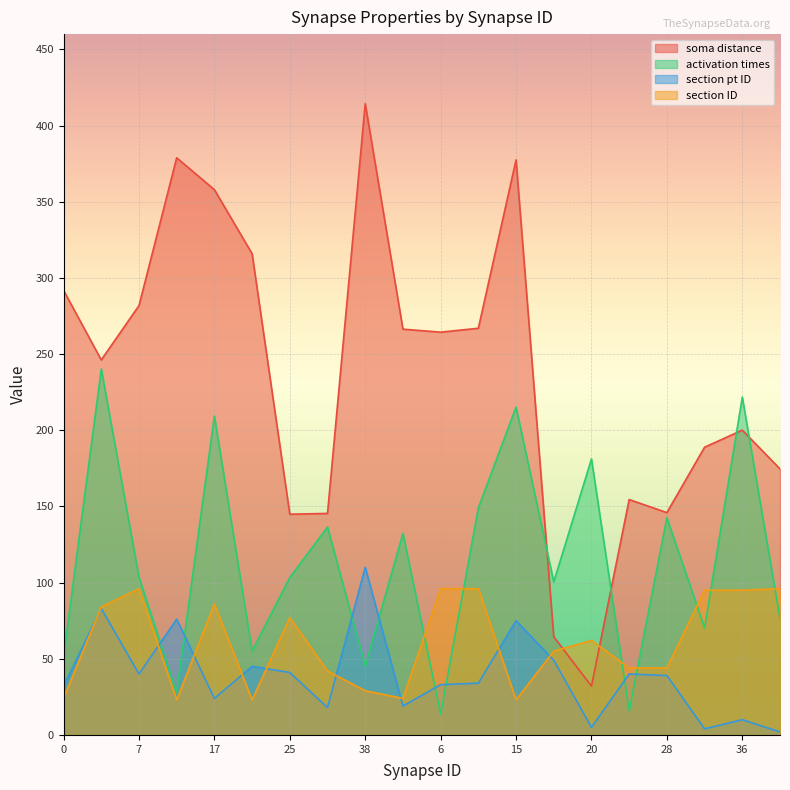

True or false: section pt ID and section ID intersect in this chart.

True